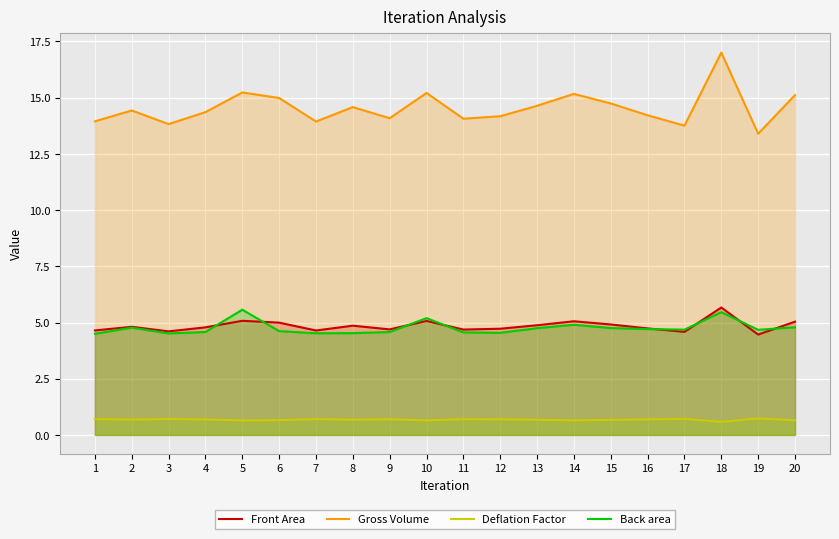

Rank the series by their maximum value, from lowest to highest.

Deflation Factor, Back area, Front Area, Gross Volume